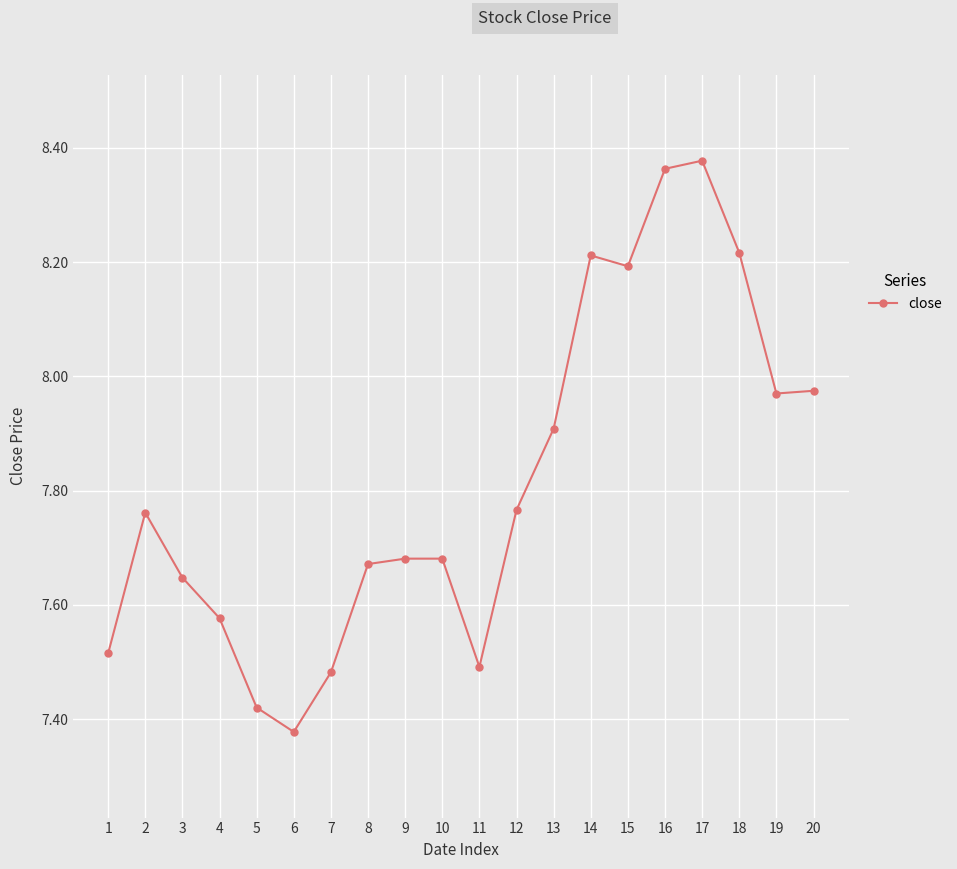

True or false: there are more than 1 points higher than both neighbors.

True